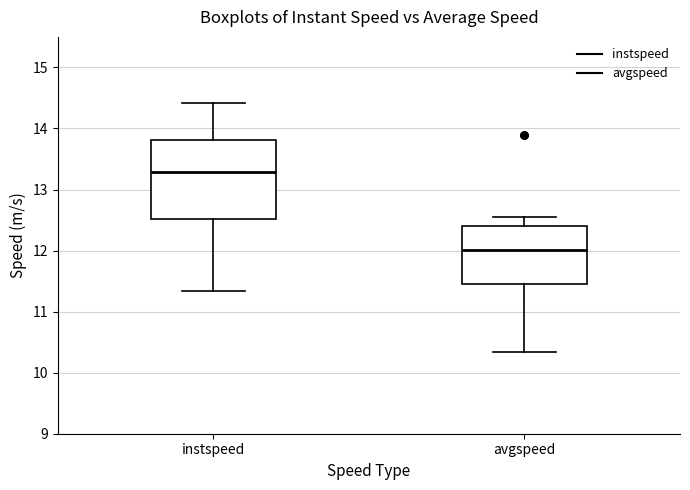

Reading left to right, read every box against the y-axis: the position of its median line, the range the box covers, and the ends of its whiskers. The values are not printed on the chart, so give them approximately, as read against the axis.

instspeed: median 13.3, box 12.5 to 13.8, whiskers 11.3 to 14.4
avgspeed: median 12.0, box 11.5 to 12.4, whiskers 10.3 to 12.5